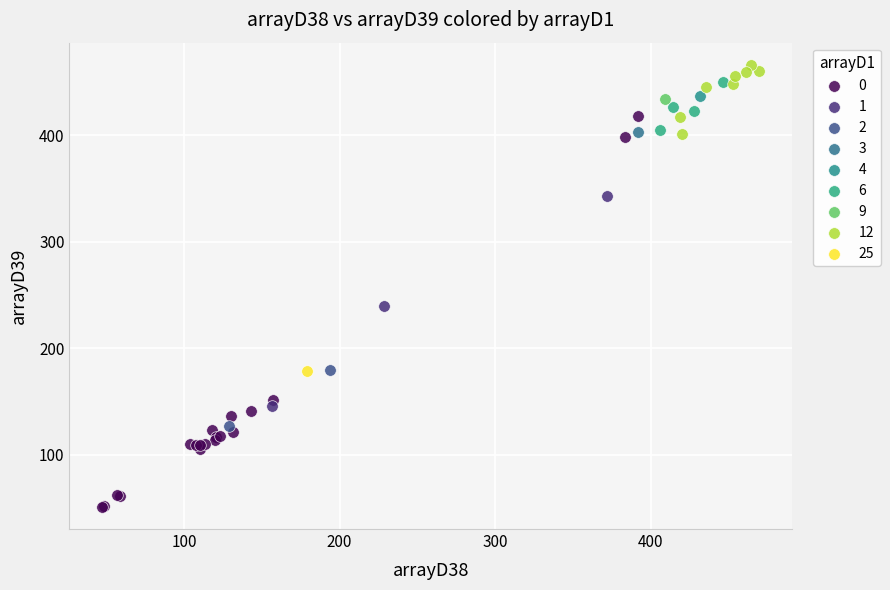

What are all the series names shown in the legend?

0, 1, 2, 3, 4, 6, 9, 12, 25